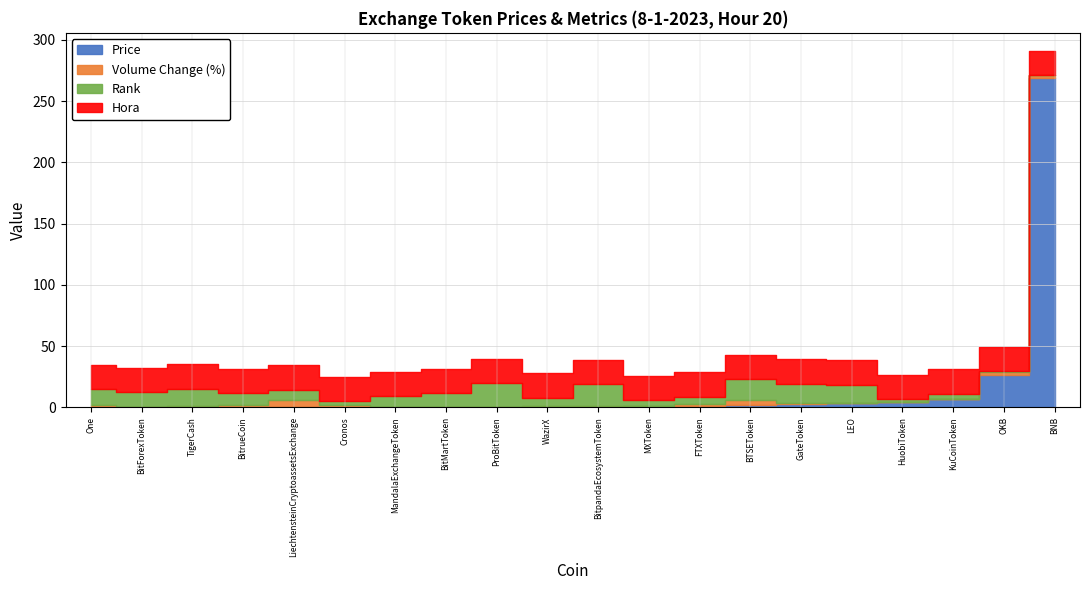

True or false: Volume Change (%) has a value of 2.1 at BTSEToken.

False